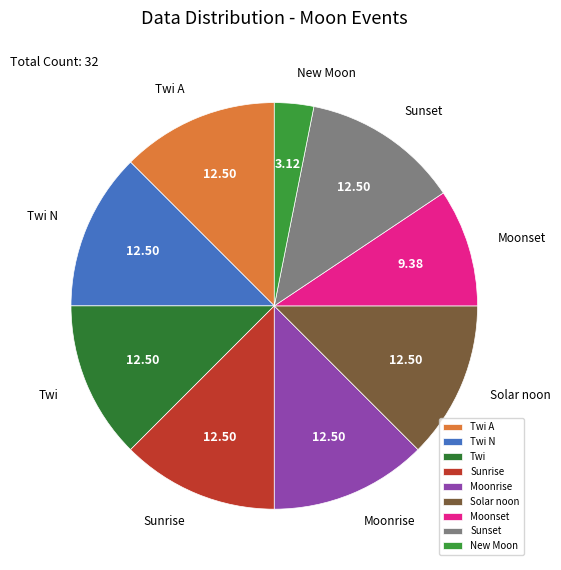

Does Moonset account for over 50% of the chart?

No